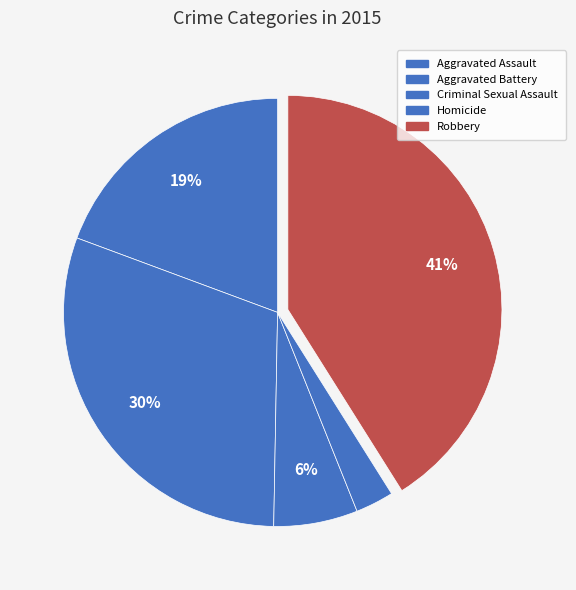

Which slice is the largest?

Robbery